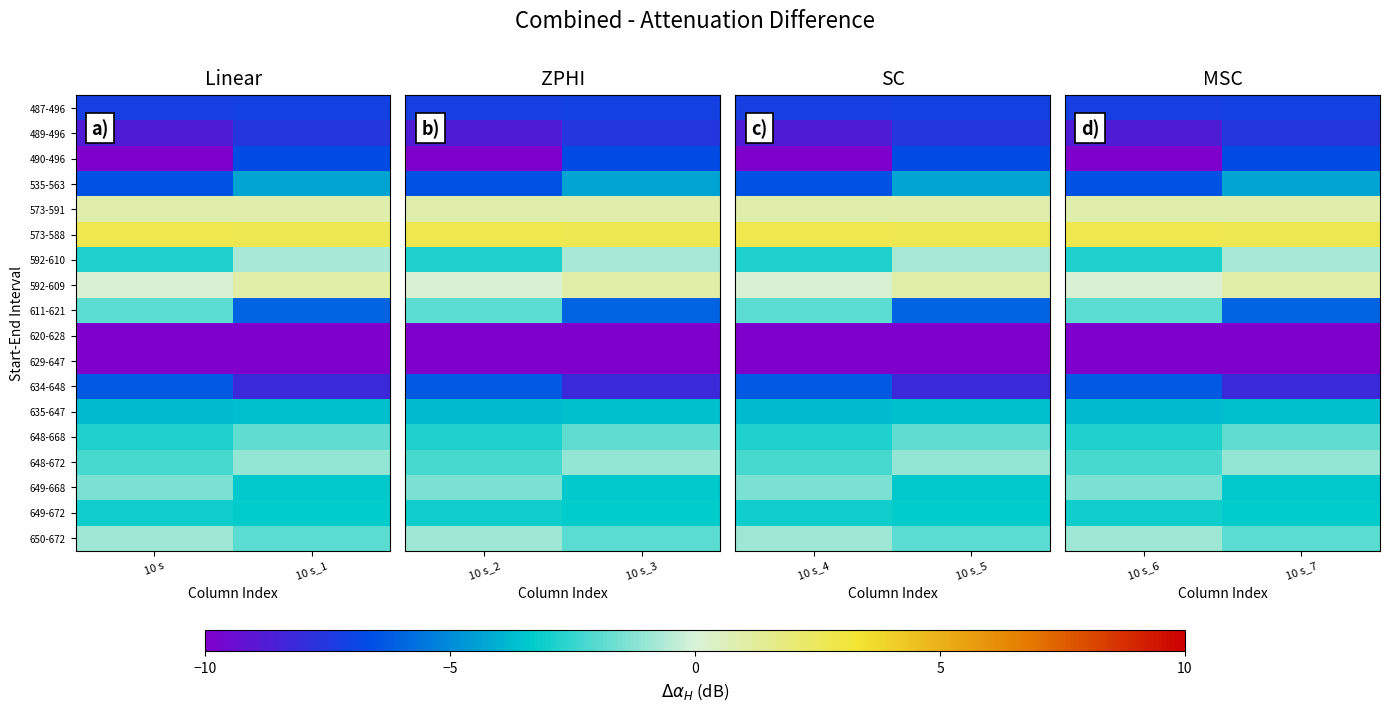

What is the difference between the 489-496 values at 10 s_7 and 10 s_6?

1.1